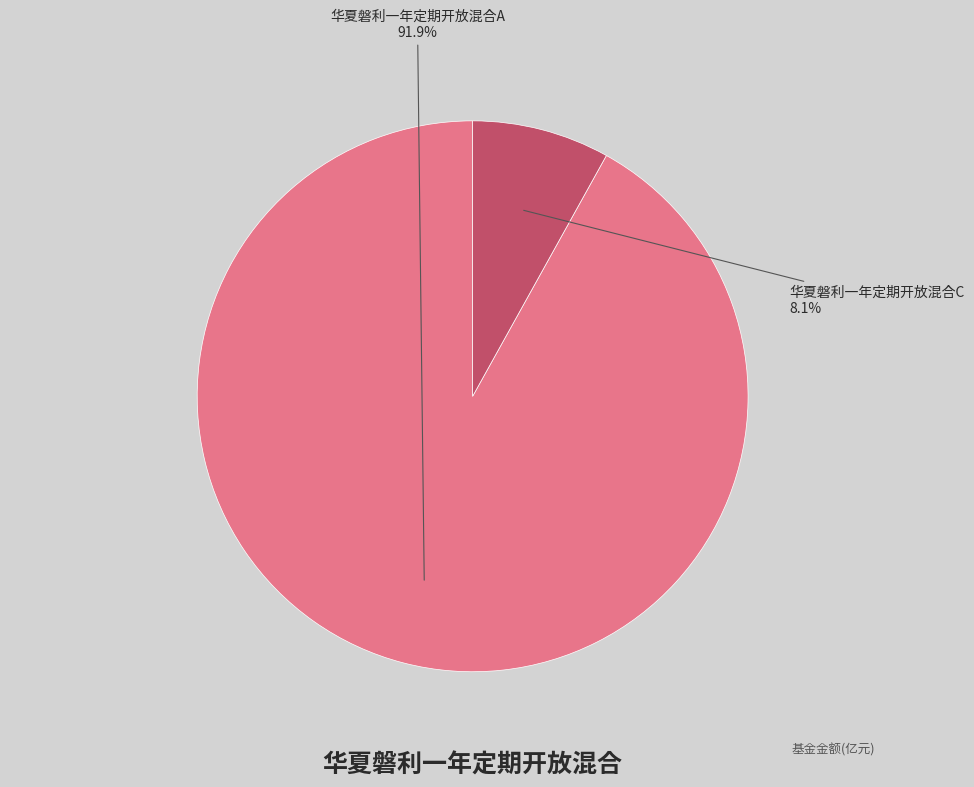

What is the smallest slice in the pie chart?

华夏磐利一年定期开放混合C